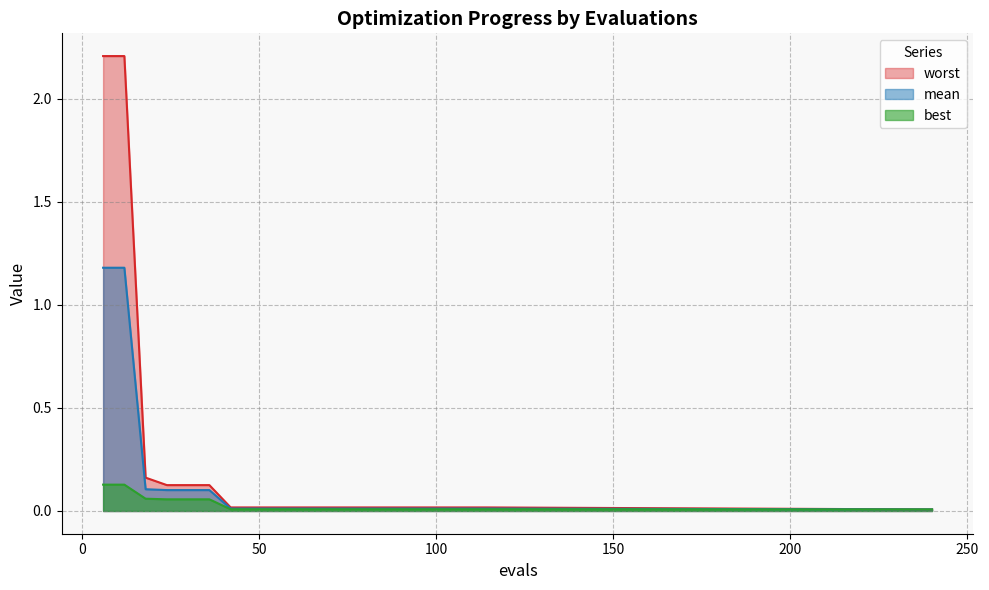

Which series has the largest range (max minus min)?

worst